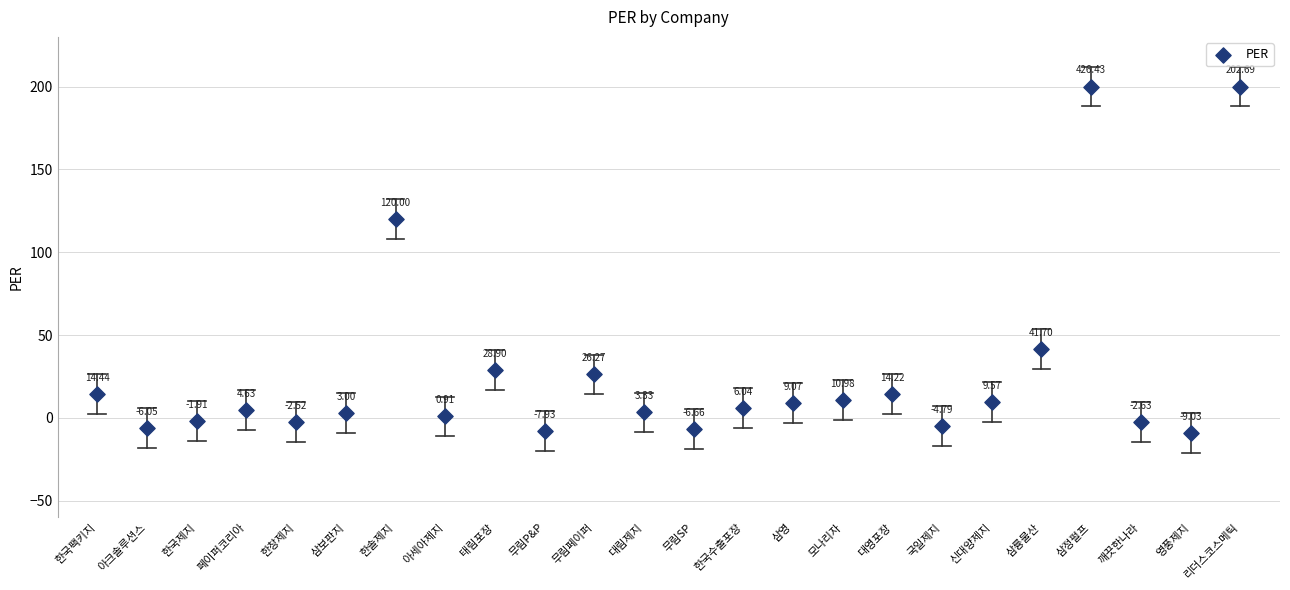

What is the range of Y values (max minus min)?

209.0